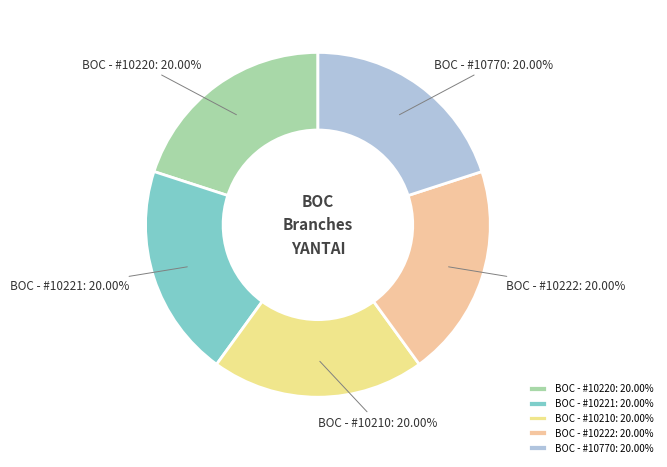

Does BOC - #10770 account for over 50% of the chart?

No